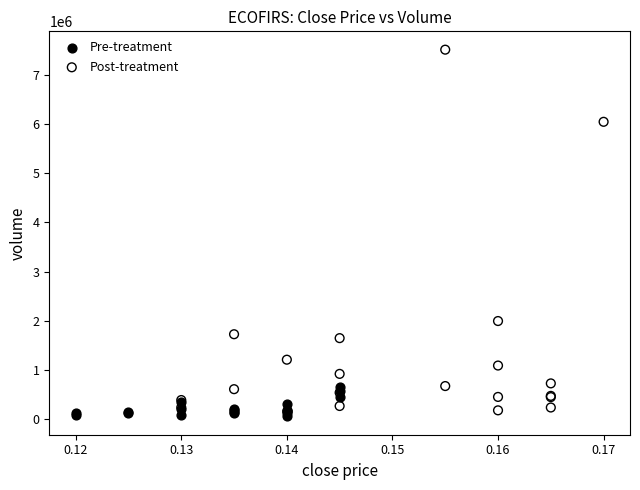

Which series contains the highest Y value?

Post-treatment